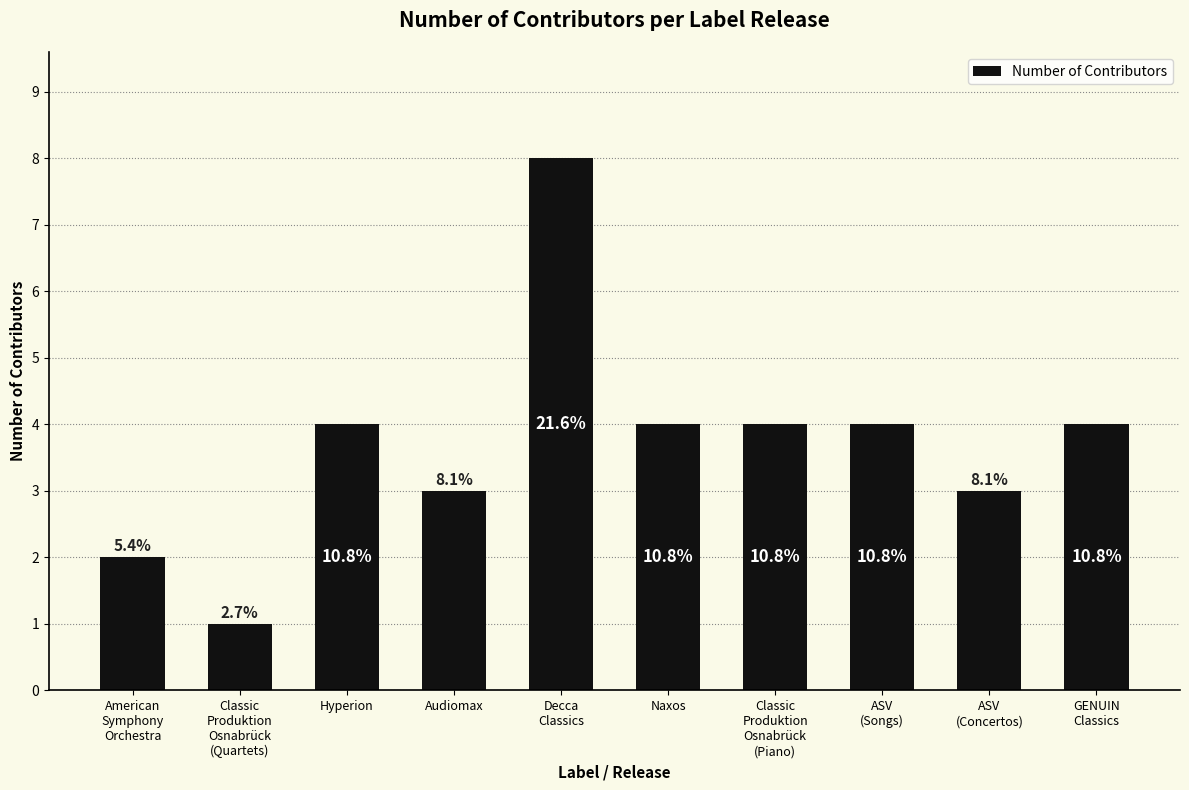

Count the values in the range 3 to 4.

7